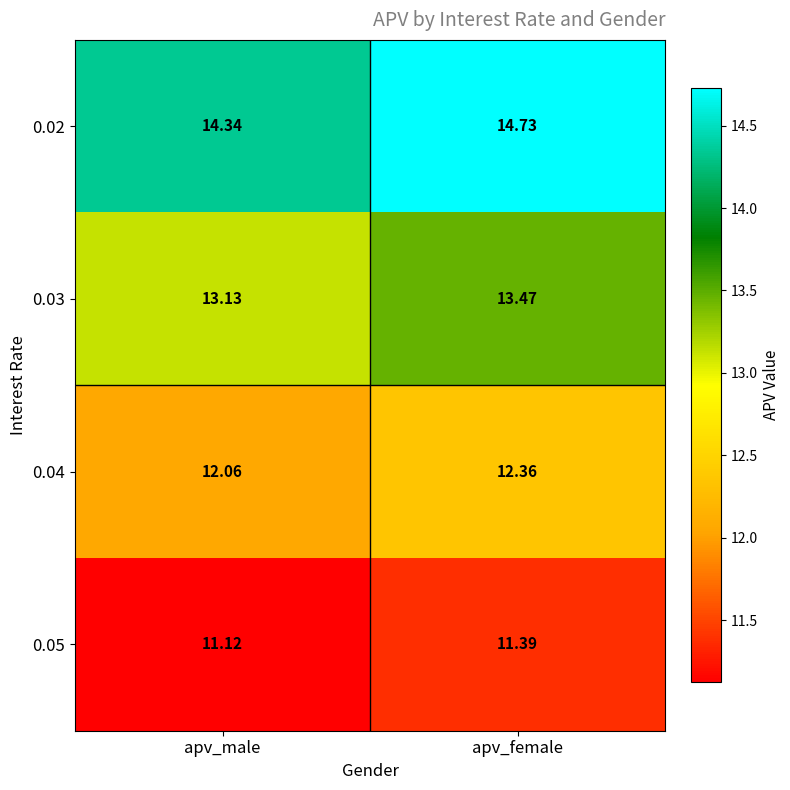

Rank the categories by 0.05 value from highest to lowest.

apv_female, apv_male